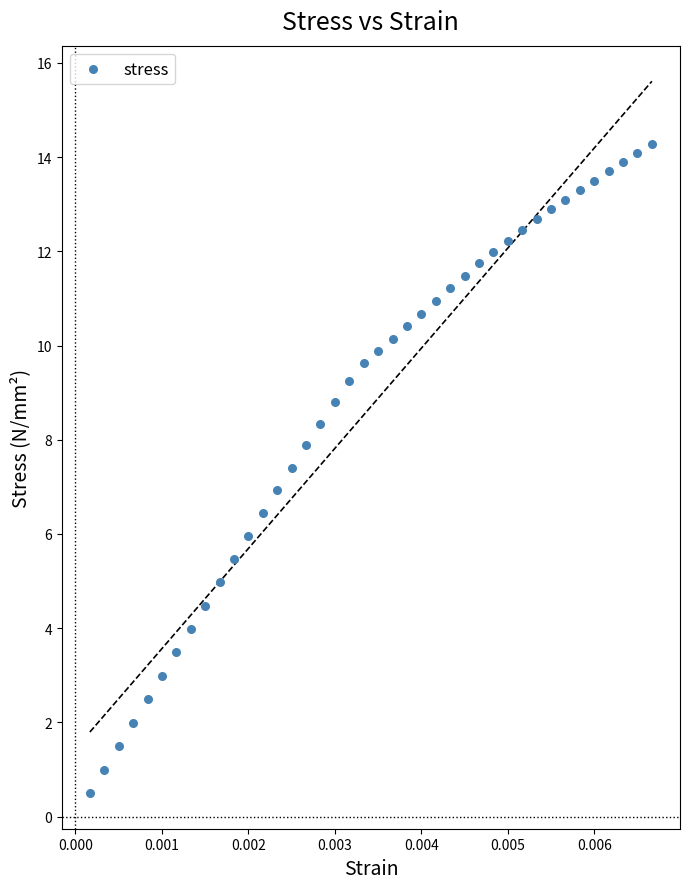

What is the range of Y values (max minus min)?

13.8